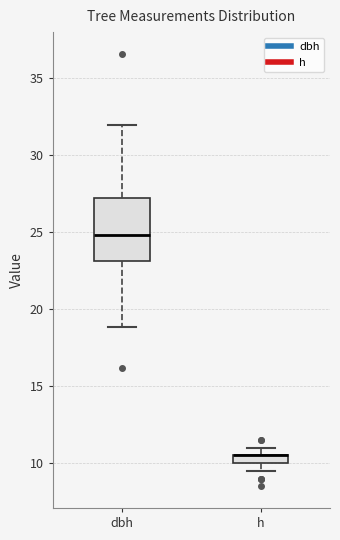

Comparing the boxes themselves (not the whiskers), which one is the tallest?

dbh